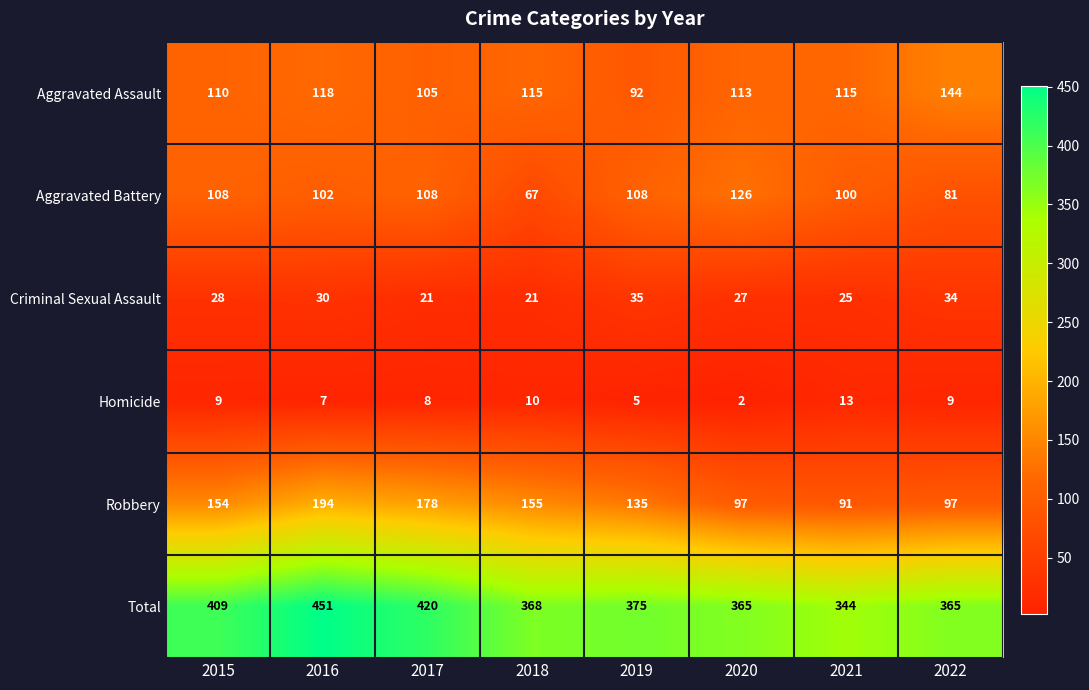

Is it true that Homicide equals 6 at 2018?

False